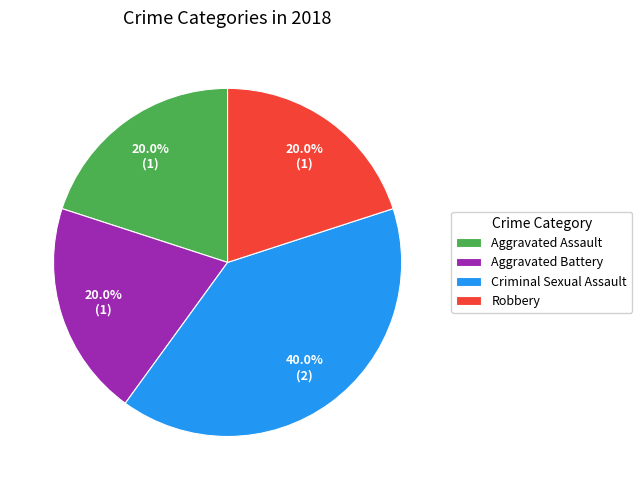

Is it true that Aggravated Battery is 33% of the pie?

False